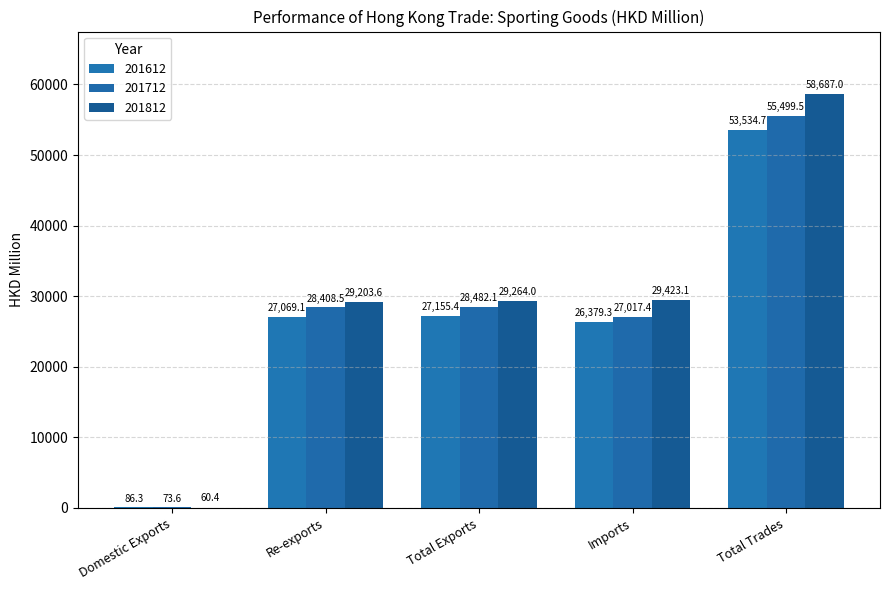

What is the sum of all 201812 values?

146638.0